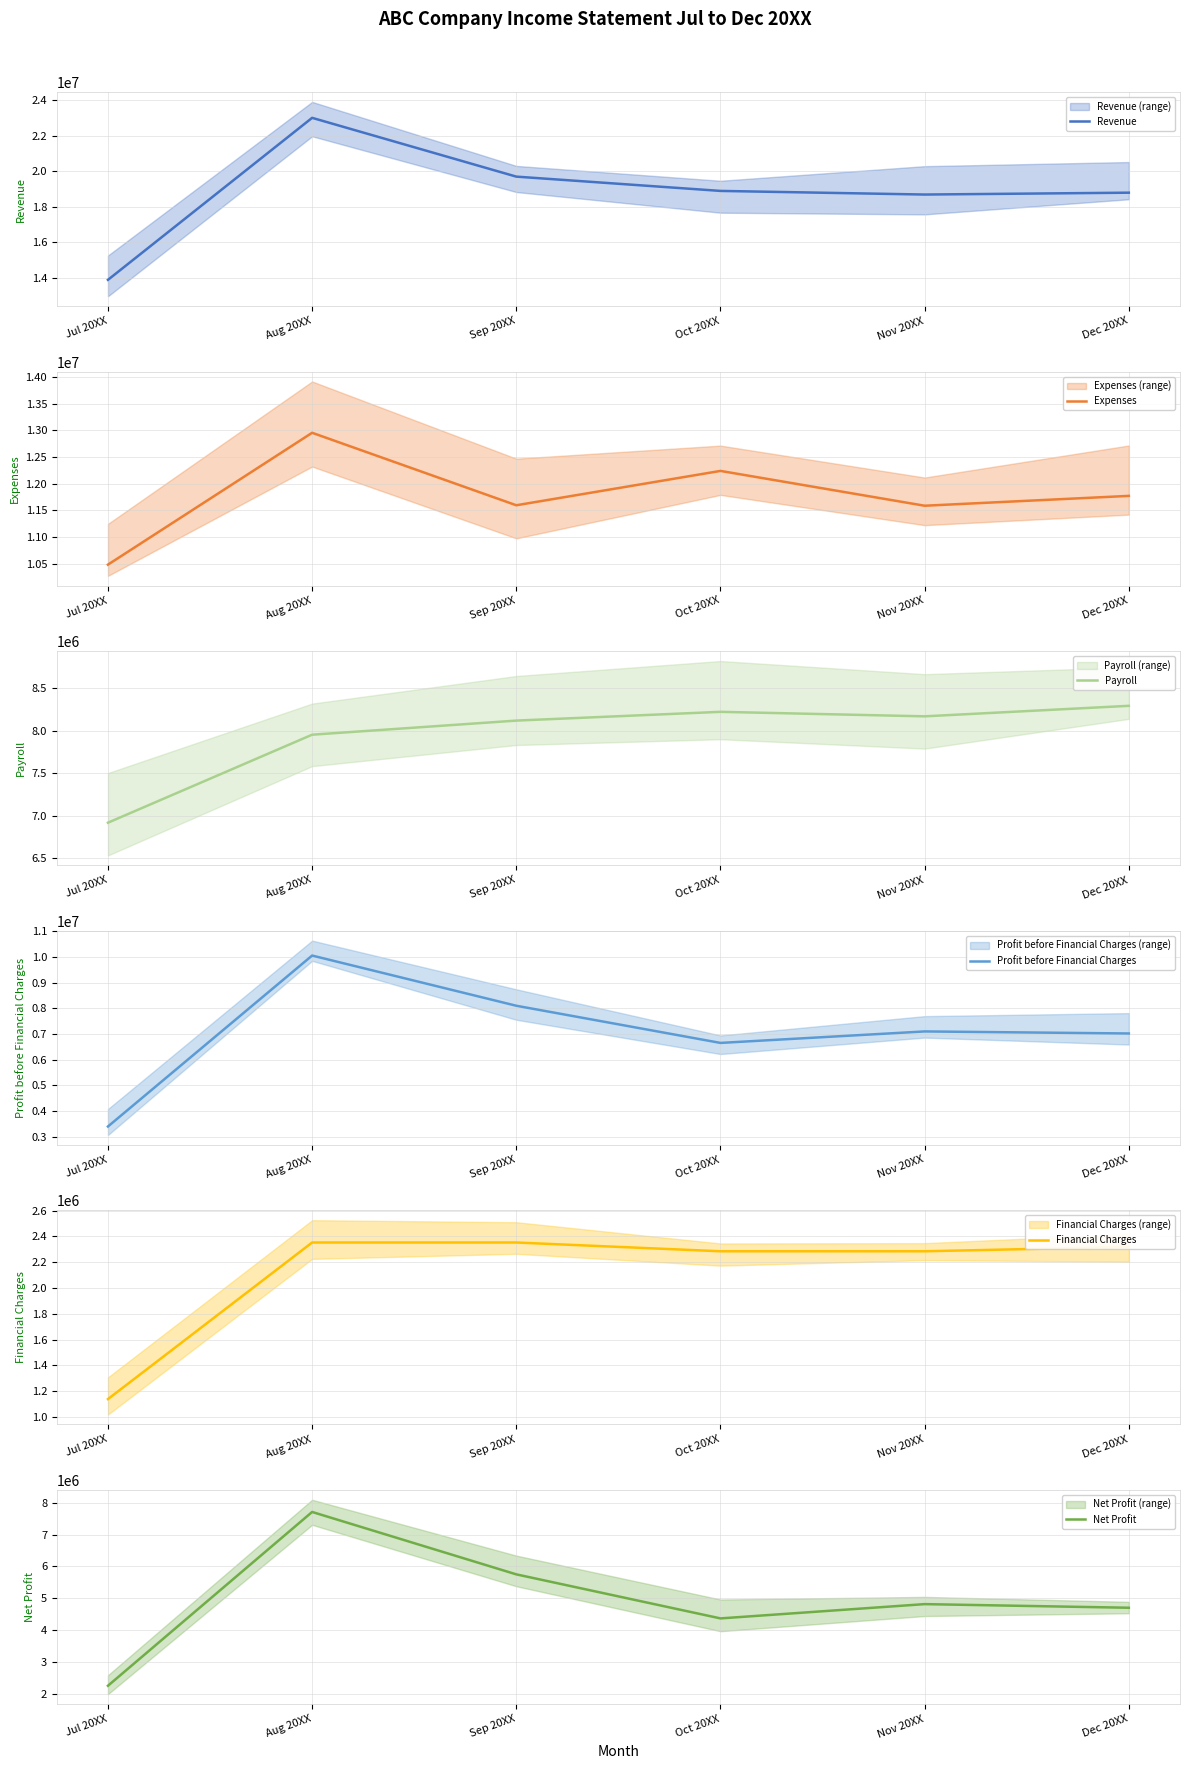

Where is Revenue nearest to the value 18444626?

Nov 20XX